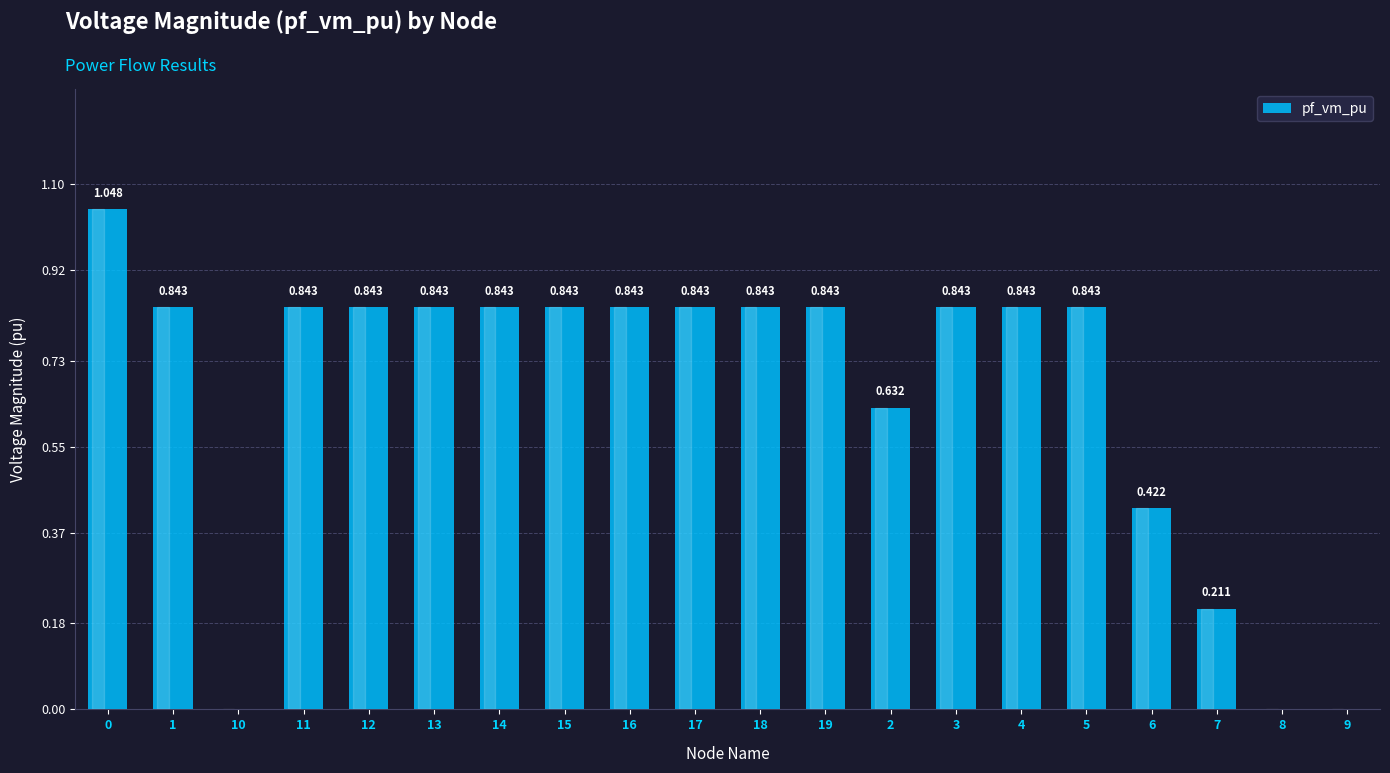

List the labels in order of value, smallest first.

10, 8, 9, 7, 6, 2, 1, 4, 5, 18, 19, 3, 11, 12, 13, 14, 15, 16, 17, 0